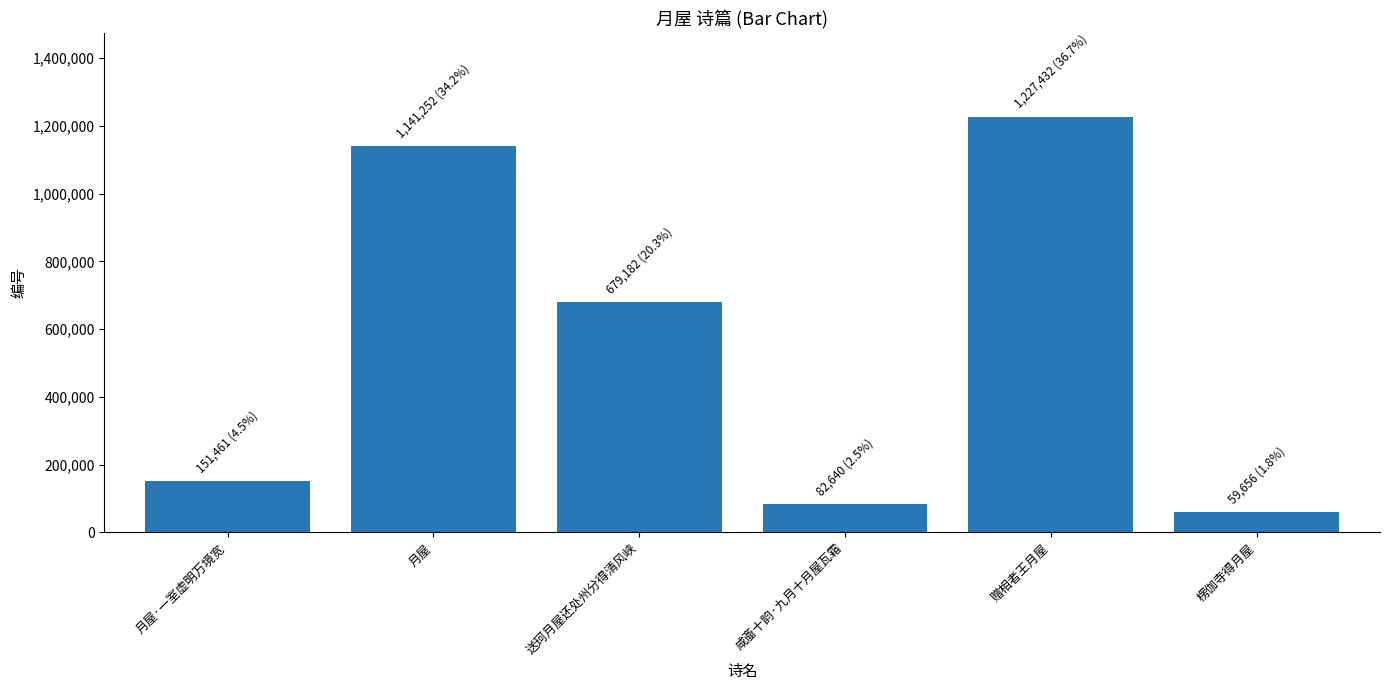

The chart shows a value of 664936 at 月屋. True or false?

False